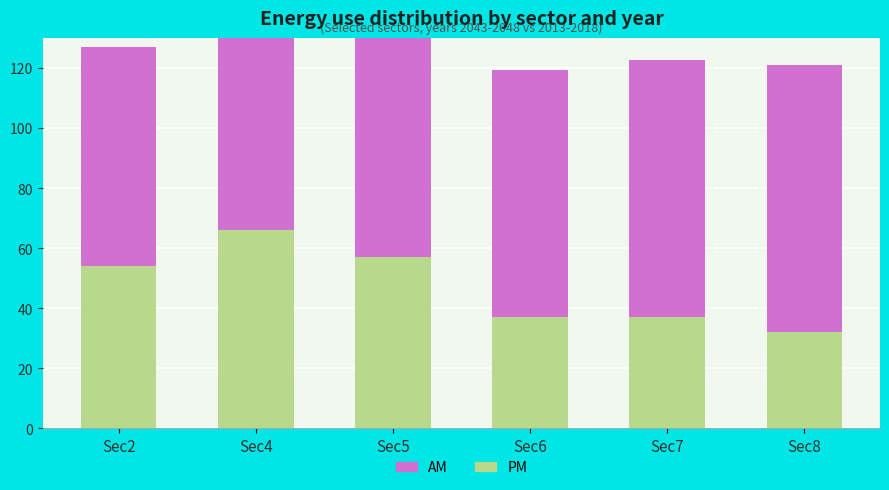

What is the greatest value displayed?

89.0